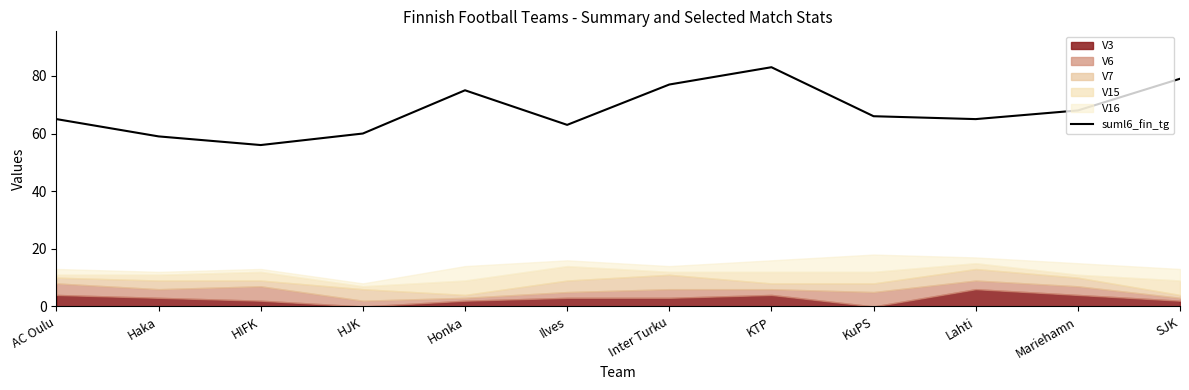

How many lines are shown in the chart?

1